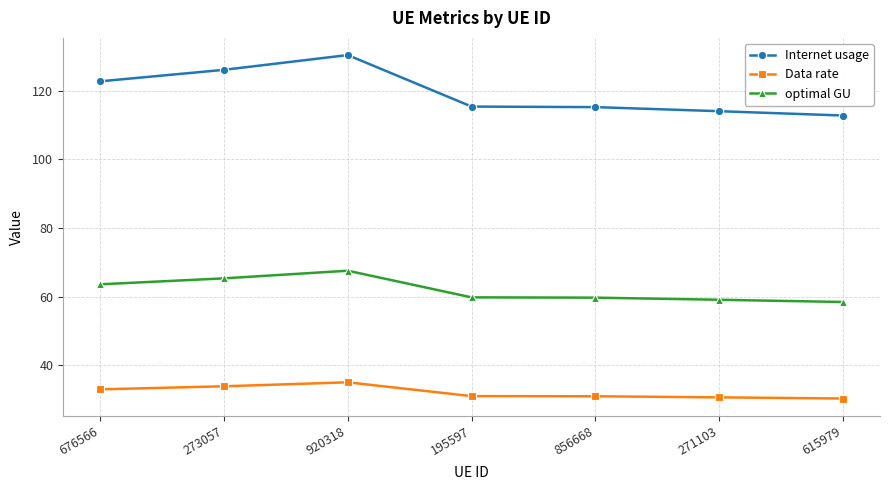

What is the label of the 4th point from the left?

195597